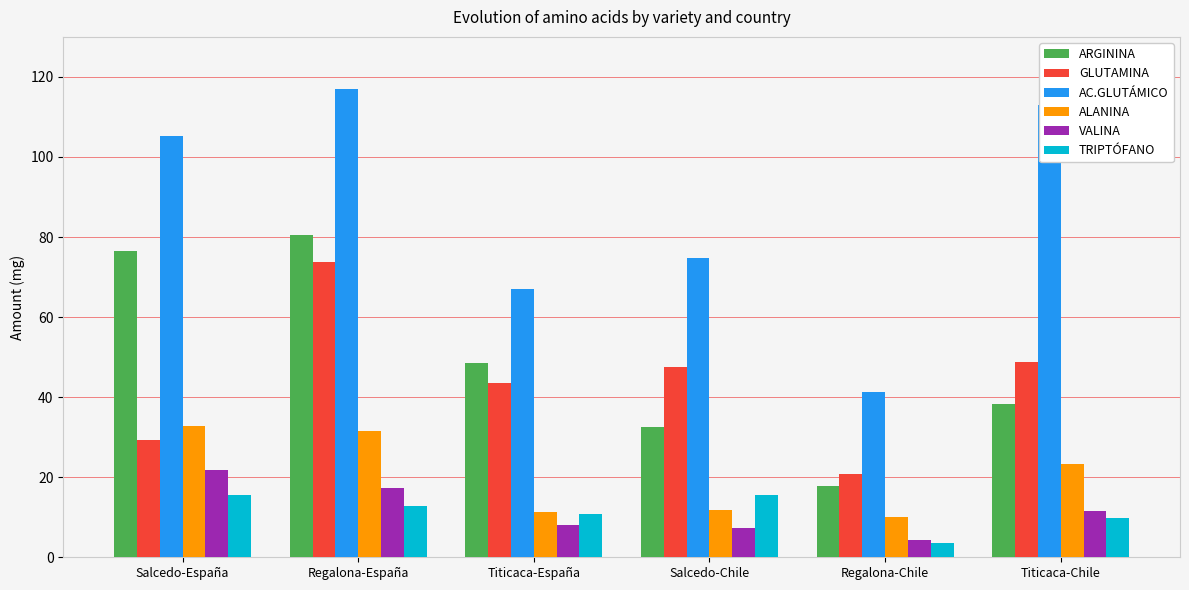

What is the sum of all VALINA values?

70.2